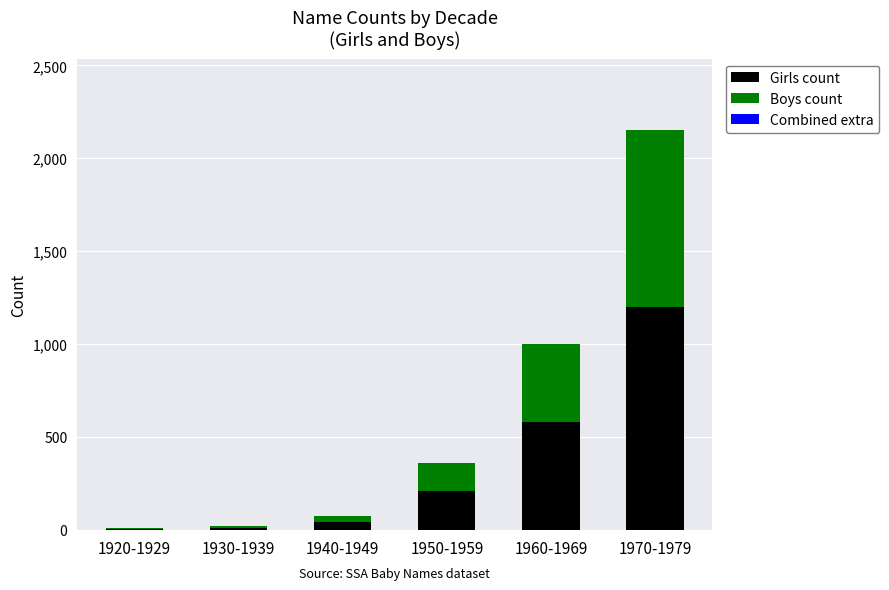

What is the average value of the Girls count series?

342